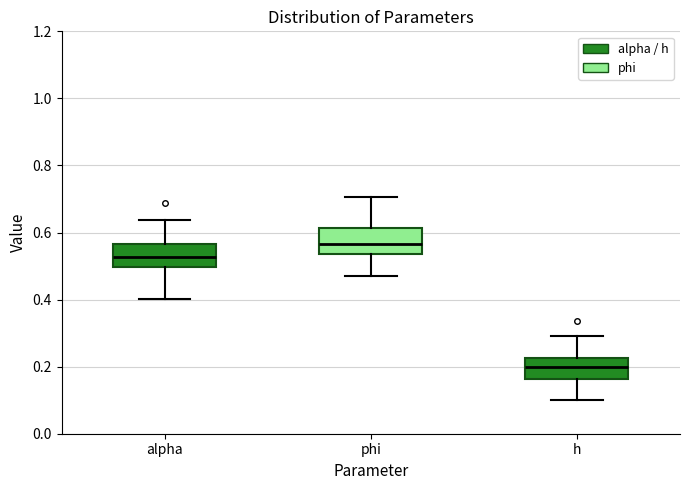

Which box's median line is the highest?

phi